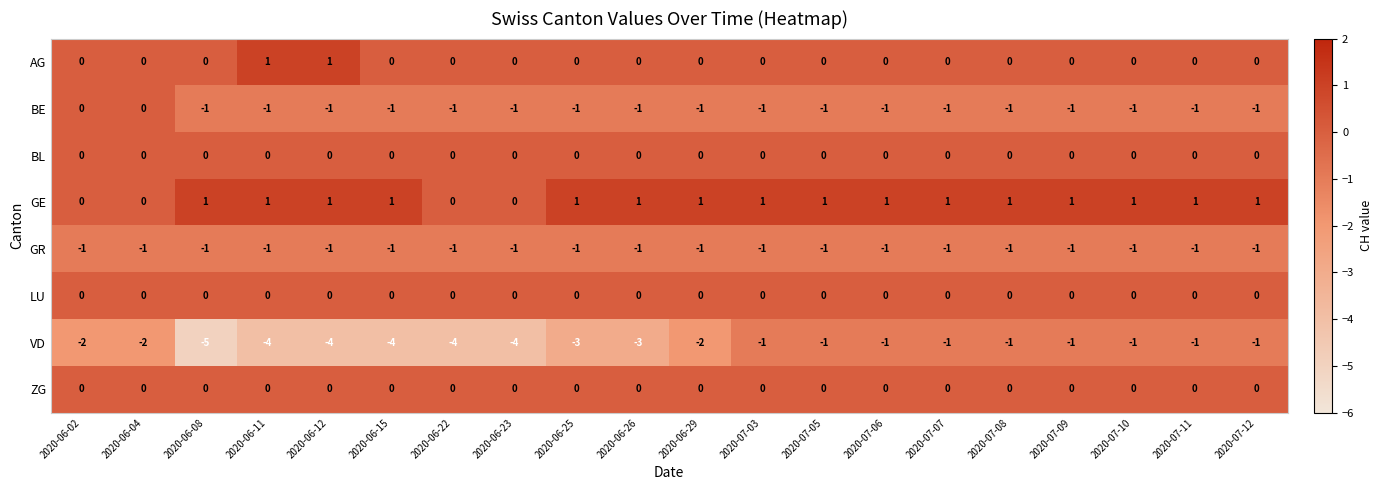

What is the total value across all series at 2020-07-05?

-2